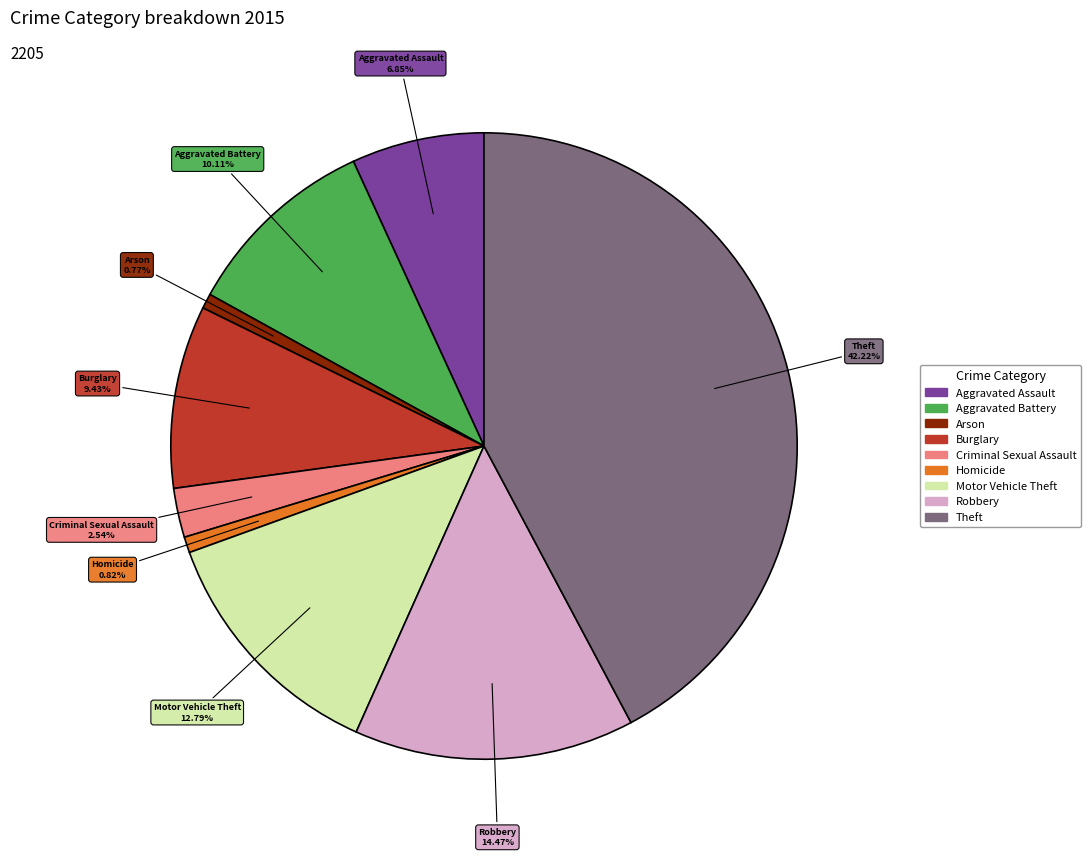

What is the ratio of the value at Arson to the value at Burglary?

0.1